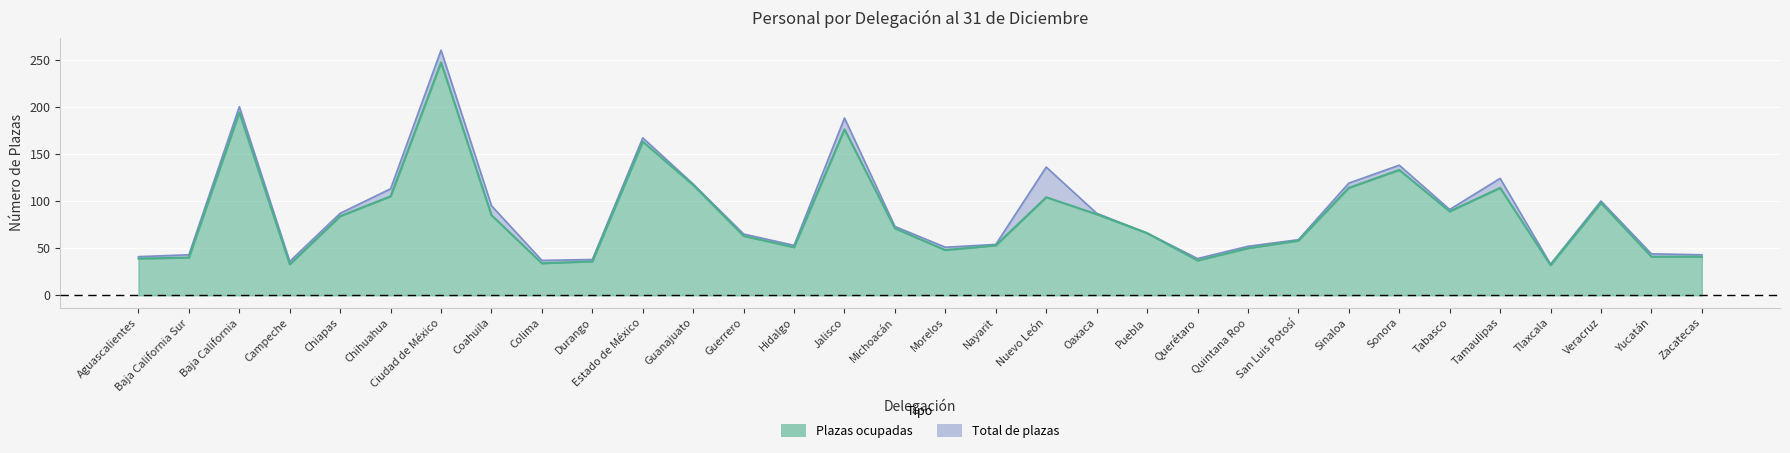

What is the total value across all series at Coahuila?

180